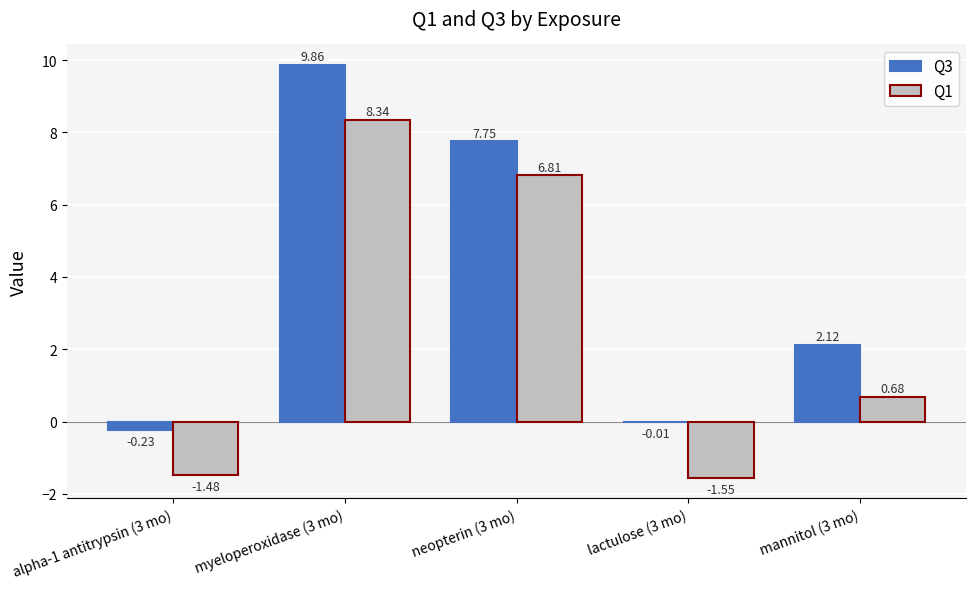

Between alpha-1 antitrypsin (3 mo) and mannitol (3 mo), which series saw the biggest shift?

Q3